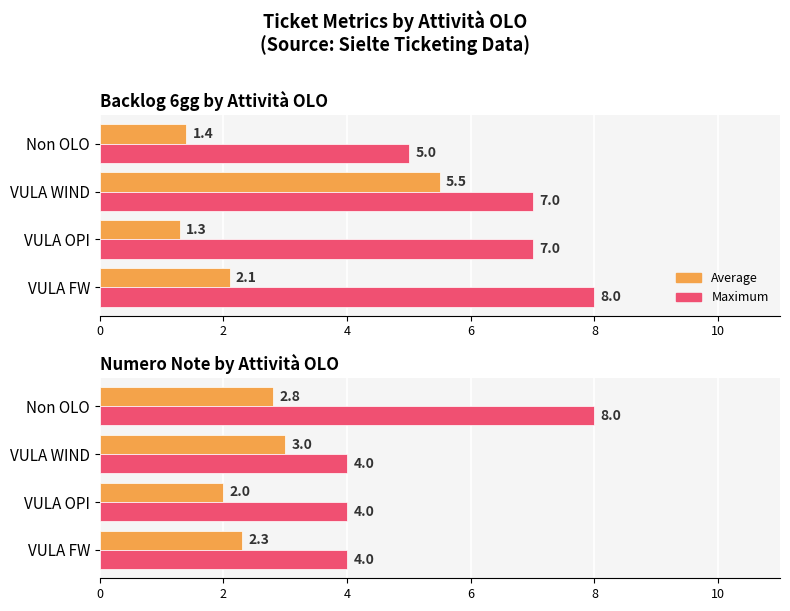

Is it true that Maximum equals 5.2 at Non OLO?

False